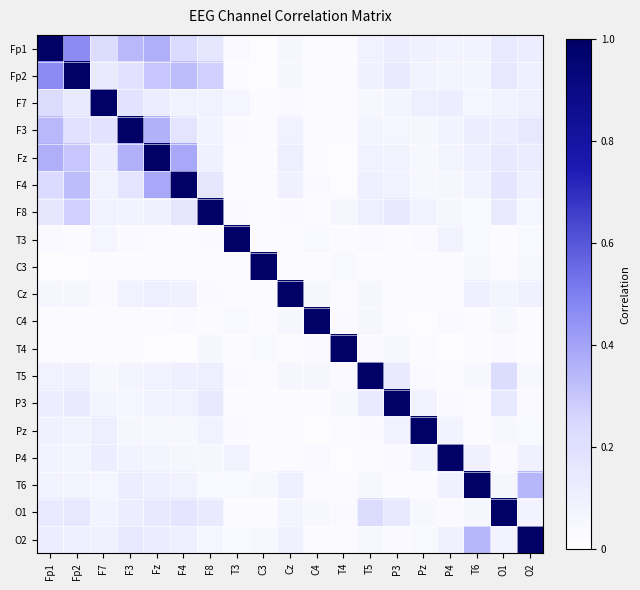

Reading right to left, what are all the values shown in this chart?

Fp1: O2=0.1	O1=0.1	T6=0.1	P4=0.1	Pz=0.1	P3=0.1	T5=0.1	T4=0.0	C4=0.0	Cz=0.1	C3=0.0	T3=0.0	F8=0.2	F4=0.2	Fz=0.4	F3=0.3	F7=0.2	Fp2=0.5	Fp1=1.0
Fp2: O2=0.1	O1=0.2	T6=0.1	P4=0.1	Pz=0.1	P3=0.1	T5=0.1	T4=0.0	C4=0.0	Cz=0.1	C3=0.0	T3=0.0	F8=0.3	F4=0.3	Fz=0.3	F3=0.2	F7=0.1	Fp2=1.0	Fp1=0.5
F7: O2=0.1	O1=0.1	T6=0.1	P4=0.1	Pz=0.1	P3=0.1	T5=0.1	T4=0.0	C4=0.0	Cz=0.0	C3=0.0	T3=0.1	F8=0.1	F4=0.1	Fz=0.1	F3=0.2	F7=1.0	Fp2=0.1	Fp1=0.2
F3: O2=0.2	O1=0.1	T6=0.1	P4=0.1	Pz=0.1	P3=0.1	T5=0.1	T4=0.0	C4=0.0	Cz=0.1	C3=0.0	T3=0.0	F8=0.1	F4=0.2	Fz=0.4	F3=1.0	F7=0.2	Fp2=0.2	Fp1=0.3
Fz: O2=0.1	O1=0.1	T6=0.1	P4=0.1	Pz=0.1	P3=0.1	T5=0.1	T4=0.0	C4=0.0	Cz=0.1	C3=0.0	T3=0.0	F8=0.1	F4=0.4	Fz=1.0	F3=0.4	F7=0.1	Fp2=0.3	Fp1=0.4
F4: O2=0.1	O1=0.2	T6=0.1	P4=0.1	Pz=0.1	P3=0.1	T5=0.1	T4=0.0	C4=0.0	Cz=0.1	C3=0.0	T3=0.0	F8=0.2	F4=1.0	Fz=0.4	F3=0.2	F7=0.1	Fp2=0.3	Fp1=0.2
F8: O2=0.1	O1=0.1	T6=0.0	P4=0.1	Pz=0.1	P3=0.1	T5=0.1	T4=0.1	C4=0.0	Cz=0.0	C3=0.0	T3=0.0	F8=1.0	F4=0.2	Fz=0.1	F3=0.1	F7=0.1	Fp2=0.3	Fp1=0.2
T3: O2=0.0	O1=0.0	T6=0.0	P4=0.1	Pz=0.0	P3=0.0	T5=0.0	T4=0.0	C4=0.0	Cz=0.0	C3=0.0	T3=1.0	F8=0.0	F4=0.0	Fz=0.0	F3=0.0	F7=0.1	Fp2=0.0	Fp1=0.0
C3: O2=0.0	O1=0.0	T6=0.0	P4=0.0	Pz=0.0	P3=0.0	T5=0.0	T4=0.0	C4=0.0	Cz=0.0	C3=1.0	T3=0.0	F8=0.0	F4=0.0	Fz=0.0	F3=0.0	F7=0.0	Fp2=0.0	Fp1=0.0
Cz: O2=0.1	O1=0.1	T6=0.1	P4=0.0	Pz=0.0	P3=0.0	T5=0.1	T4=0.0	C4=0.1	Cz=1.0	C3=0.0	T3=0.0	F8=0.0	F4=0.1	Fz=0.1	F3=0.1	F7=0.0	Fp2=0.1	Fp1=0.1
C4: O2=0.0	O1=0.1	T6=0.0	P4=0.0	Pz=0.0	P3=0.0	T5=0.1	T4=0.0	C4=1.0	Cz=0.1	C3=0.0	T3=0.0	F8=0.0	F4=0.0	Fz=0.0	F3=0.0	F7=0.0	Fp2=0.0	Fp1=0.0
T4: O2=0.0	O1=0.0	T6=0.0	P4=0.0	Pz=0.0	P3=0.0	T5=0.0	T4=1.0	C4=0.0	Cz=0.0	C3=0.0	T3=0.0	F8=0.1	F4=0.0	Fz=0.0	F3=0.0	F7=0.0	Fp2=0.0	Fp1=0.0
T5: O2=0.0	O1=0.2	T6=0.0	P4=0.0	Pz=0.0	P3=0.1	T5=1.0	T4=0.0	C4=0.1	Cz=0.1	C3=0.0	T3=0.0	F8=0.1	F4=0.1	Fz=0.1	F3=0.1	F7=0.1	Fp2=0.1	Fp1=0.1
P3: O2=0.0	O1=0.1	T6=0.0	P4=0.0	Pz=0.1	P3=1.0	T5=0.1	T4=0.0	C4=0.0	Cz=0.0	C3=0.0	T3=0.0	F8=0.1	F4=0.1	Fz=0.1	F3=0.1	F7=0.1	Fp2=0.1	Fp1=0.1
Pz: O2=0.0	O1=0.0	T6=0.0	P4=0.1	Pz=1.0	P3=0.1	T5=0.0	T4=0.0	C4=0.0	Cz=0.0	C3=0.0	T3=0.0	F8=0.1	F4=0.1	Fz=0.1	F3=0.1	F7=0.1	Fp2=0.1	Fp1=0.1
P4: O2=0.1	O1=0.0	T6=0.1	P4=1.0	Pz=0.1	P3=0.0	T5=0.0	T4=0.0	C4=0.0	Cz=0.0	C3=0.0	T3=0.1	F8=0.1	F4=0.1	Fz=0.1	F3=0.1	F7=0.1	Fp2=0.1	Fp1=0.1
T6: O2=0.3	O1=0.1	T6=1.0	P4=0.1	Pz=0.0	P3=0.0	T5=0.0	T4=0.0	C4=0.0	Cz=0.1	C3=0.0	T3=0.0	F8=0.0	F4=0.1	Fz=0.1	F3=0.1	F7=0.1	Fp2=0.1	Fp1=0.1
O1: O2=0.1	O1=1.0	T6=0.1	P4=0.0	Pz=0.0	P3=0.1	T5=0.2	T4=0.0	C4=0.1	Cz=0.1	C3=0.0	T3=0.0	F8=0.1	F4=0.2	Fz=0.1	F3=0.1	F7=0.1	Fp2=0.2	Fp1=0.1
O2: O2=1.0	O1=0.1	T6=0.3	P4=0.1	Pz=0.0	P3=0.0	T5=0.0	T4=0.0	C4=0.0	Cz=0.1	C3=0.0	T3=0.0	F8=0.1	F4=0.1	Fz=0.1	F3=0.2	F7=0.1	Fp2=0.1	Fp1=0.1